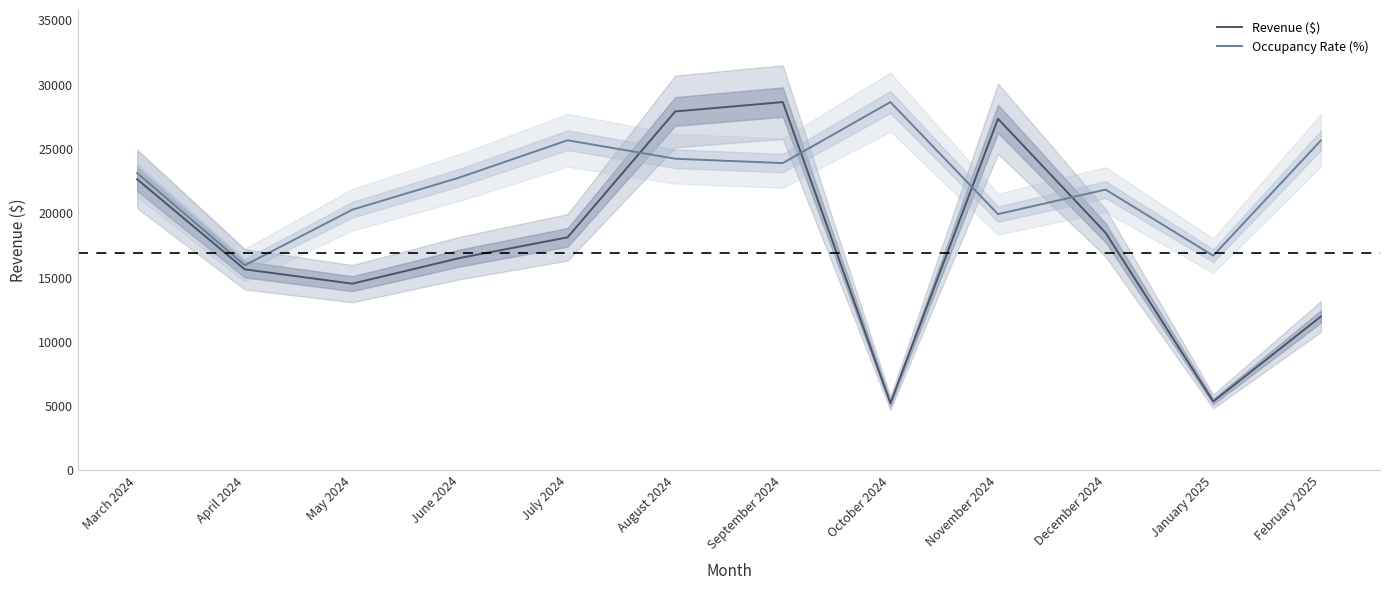

After their last crossing, which series has the higher values: Revenue ($) or Occupancy Rate (%)?

Occupancy Rate (%)